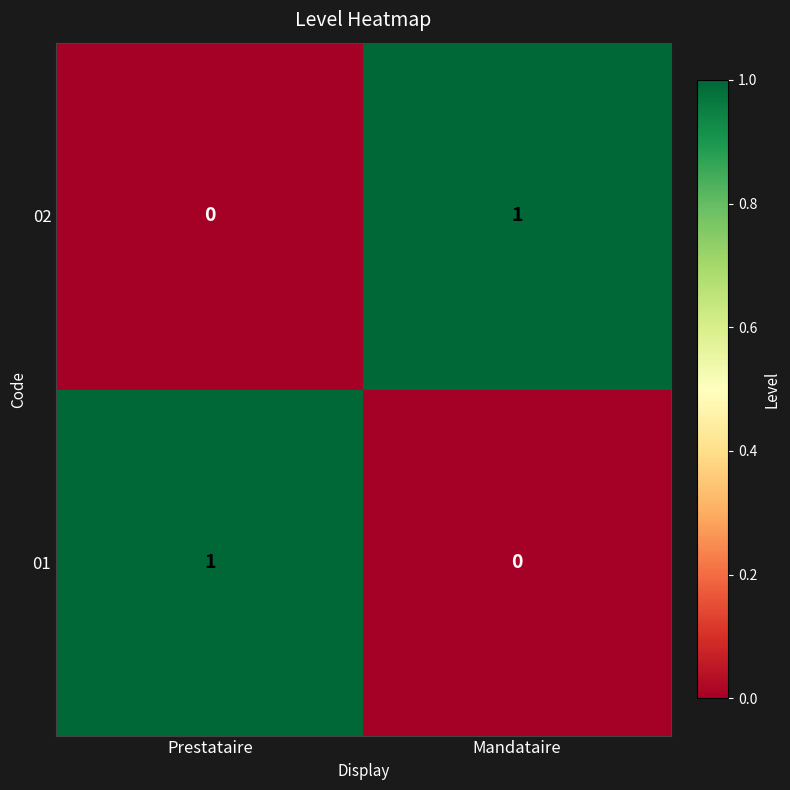

List the labels in order of 01 value, largest first.

Prestataire, Mandataire